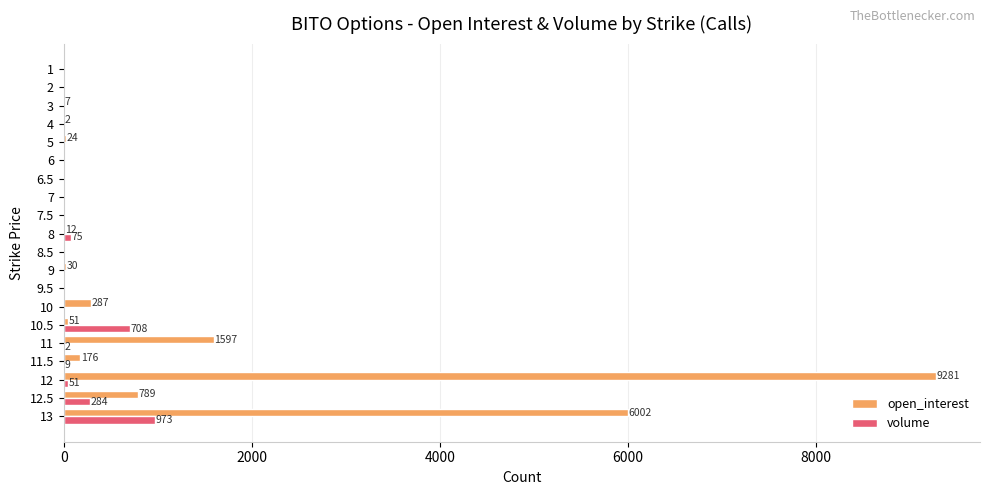

Is the value of volume at 10 greater than the value of open_interest at 12.5?

No